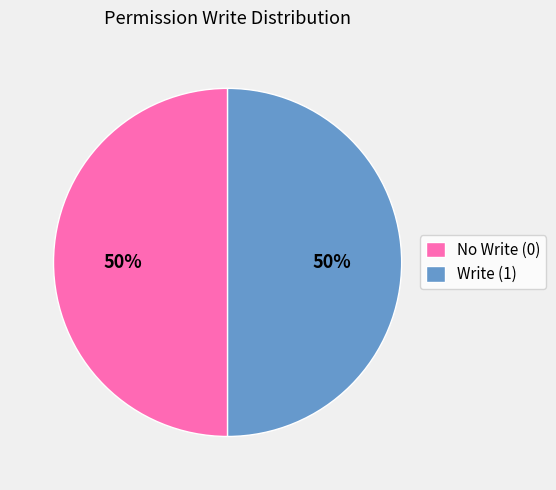

To the nearest percent, what is the average slice percentage?

50%